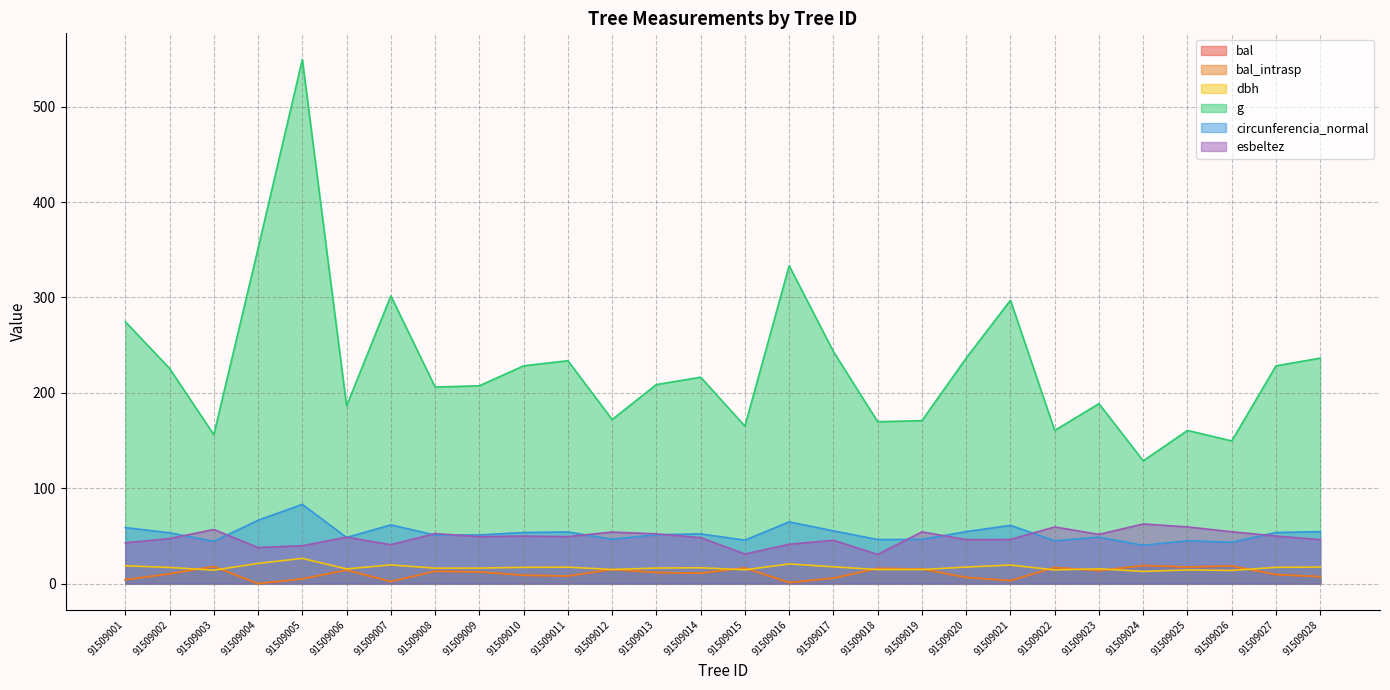

How many values in bal_intrasp are above zero?

27